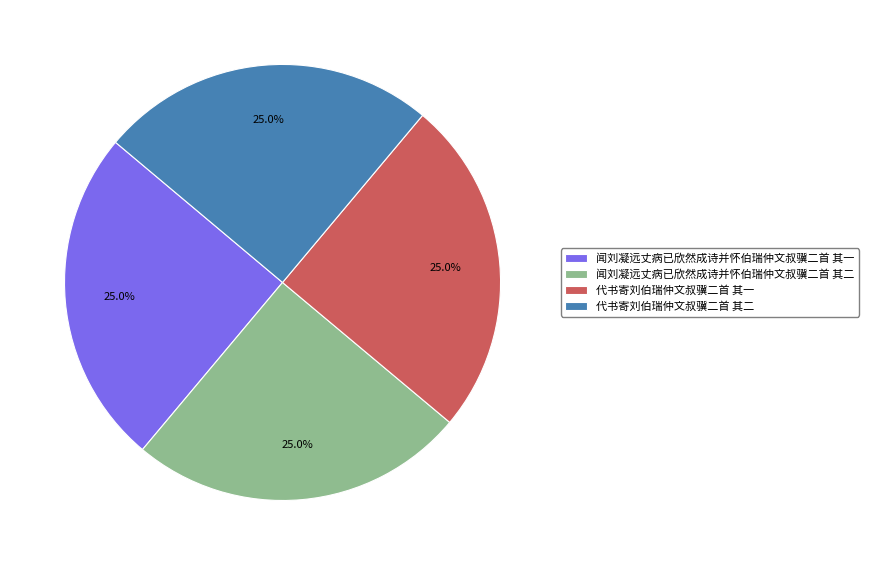

Is there any slice that represents more than half of the pie?

No